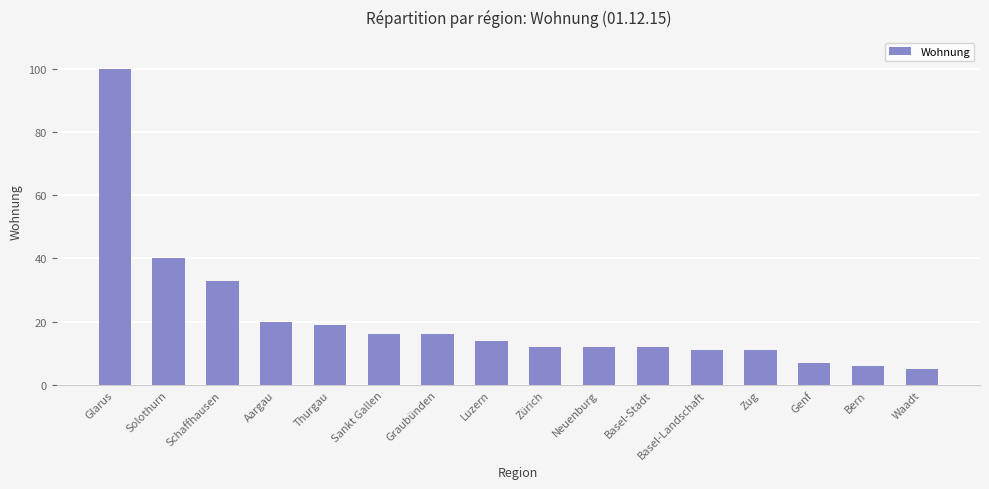

What is the change in value from Sankt Gallen to Luzern?

-2